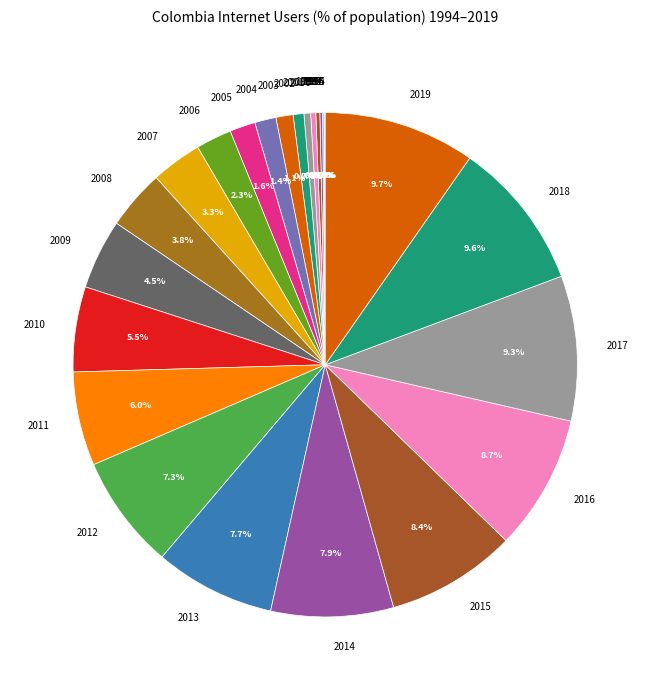

Is there any slice that represents more than half of the pie?

No